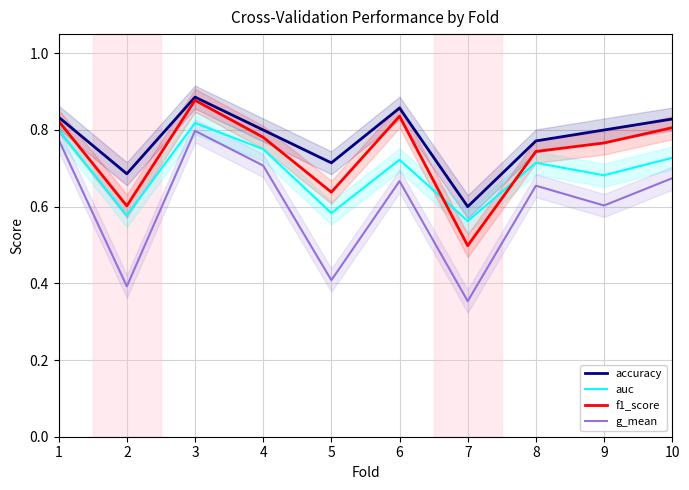

What value does the f1_score series have at 5?

0.6